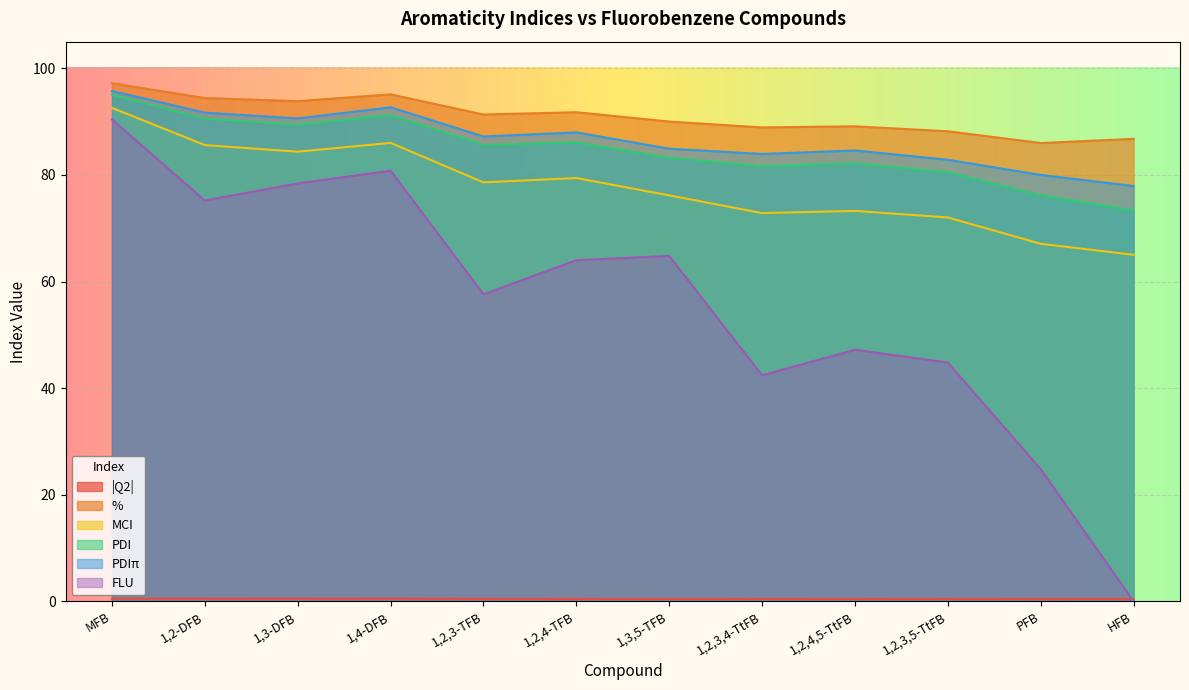

List the series in order of their peak value, highest first.

%, PDIπ, PDI, MCI, FLU, |Q2|